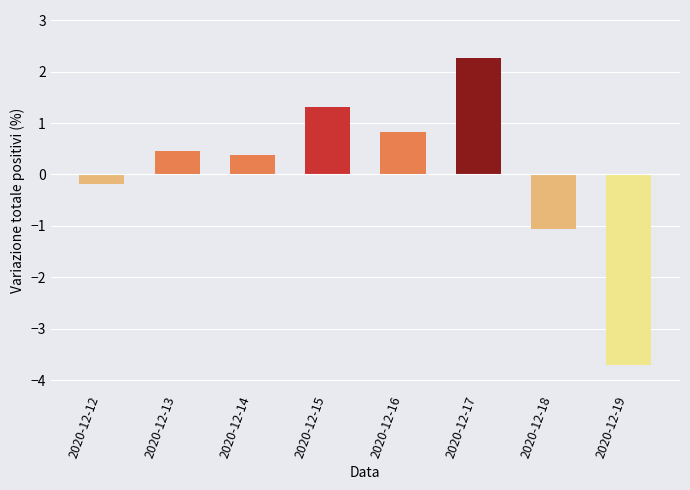

True or false: the data shows 0.5 at 2020-12-13.

True